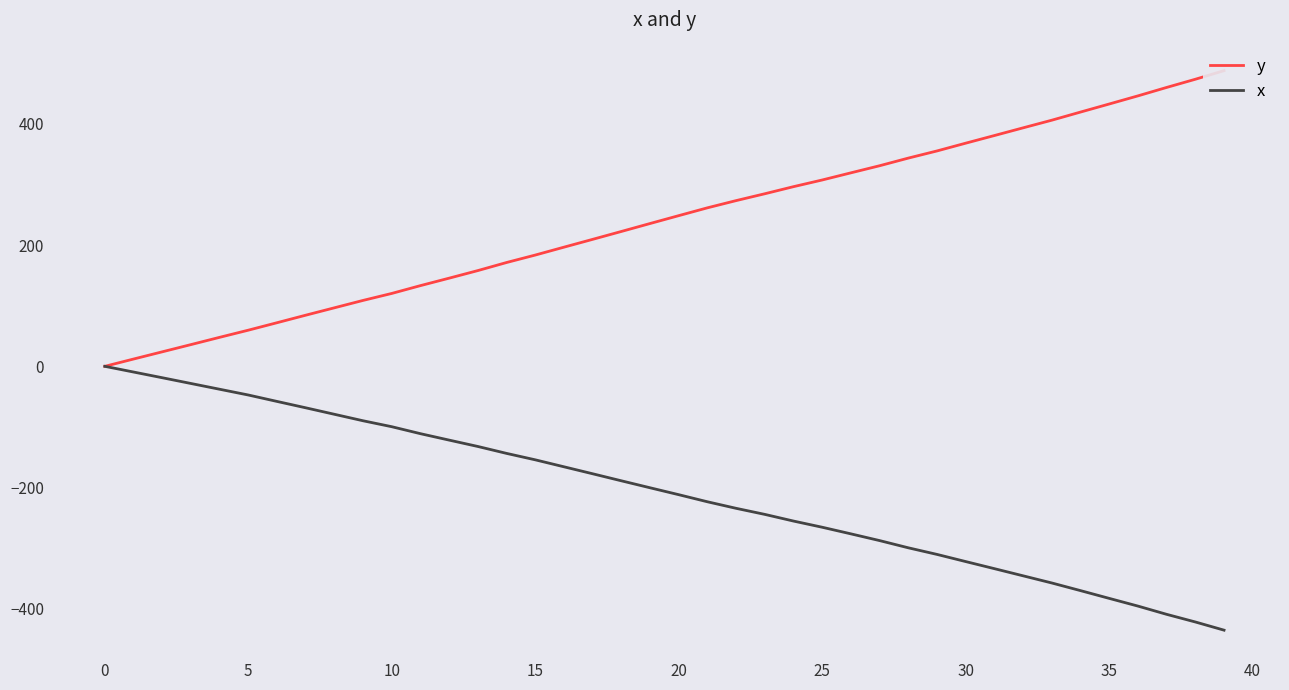

At how many categories does at least one series exceed 302?

15